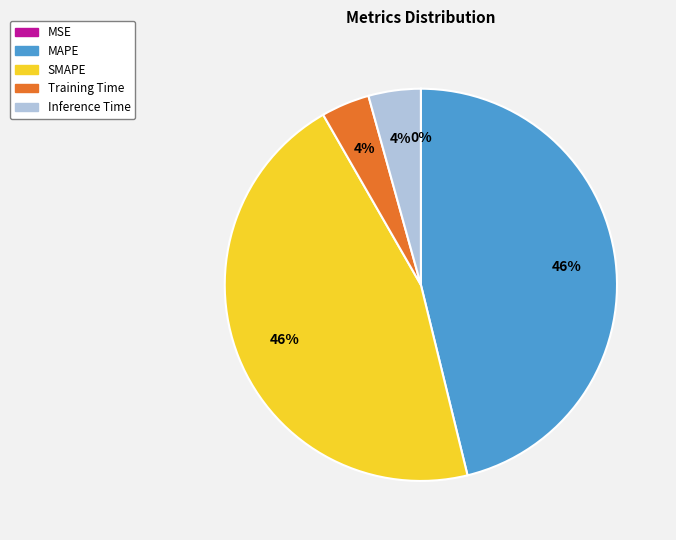

The MAPE slice represents 59% of the pie. True or false?

False